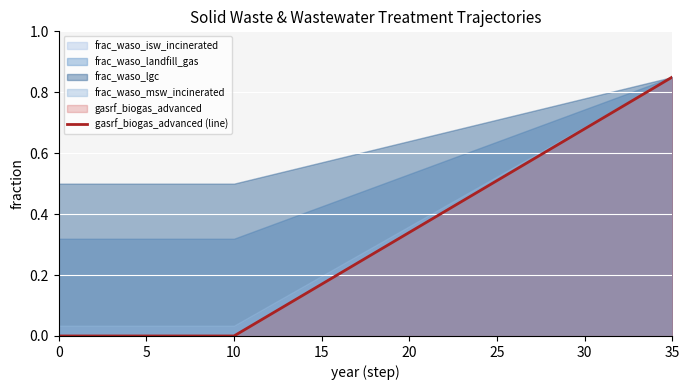

Count the number of categories in the chart.

36